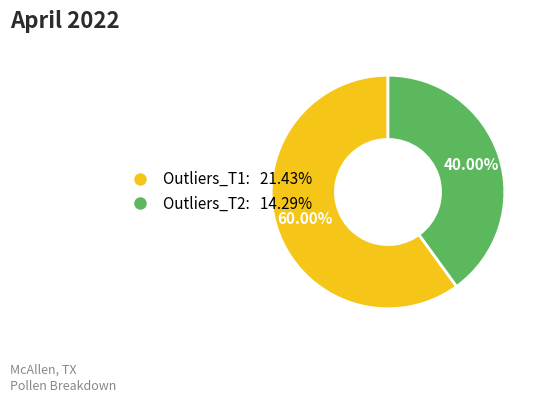

To the nearest percent, what percentage of the pie is Outliers_T1?

60%